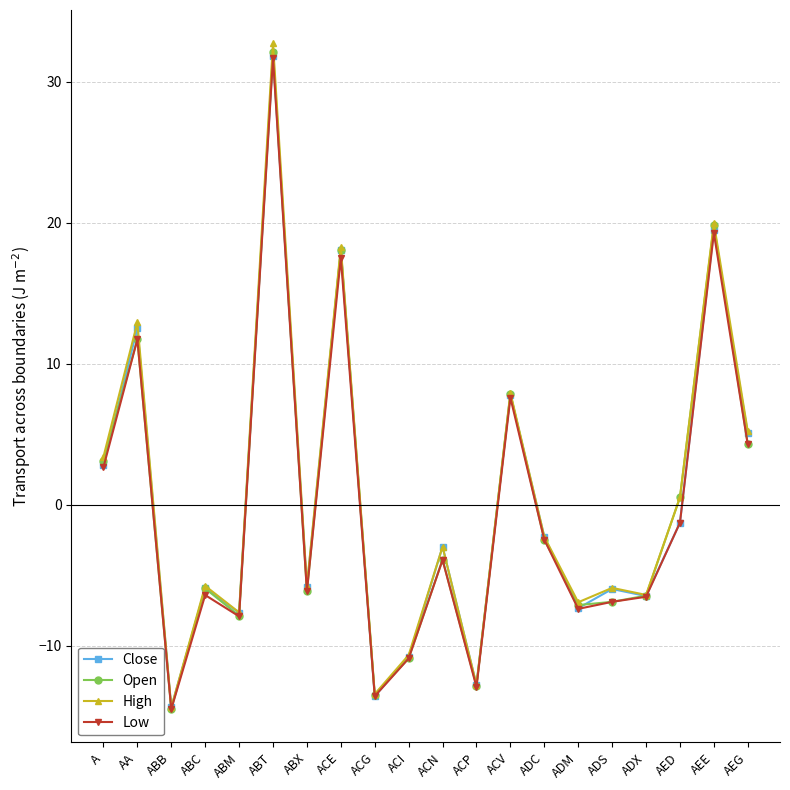

How many lines are shown in the chart?

4